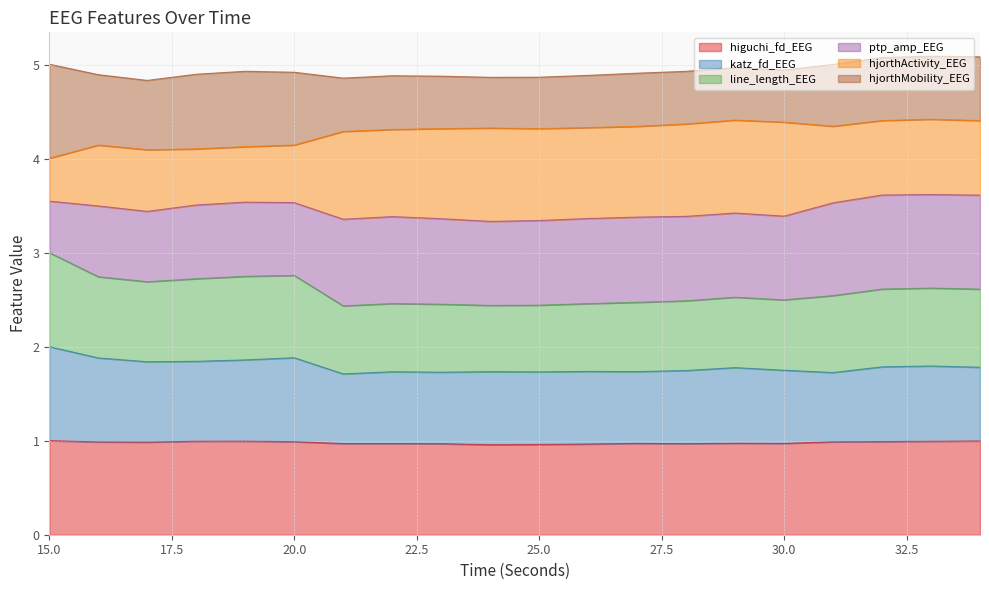

What is the lowest value of the higuchi_fd_EEG series?

1.0